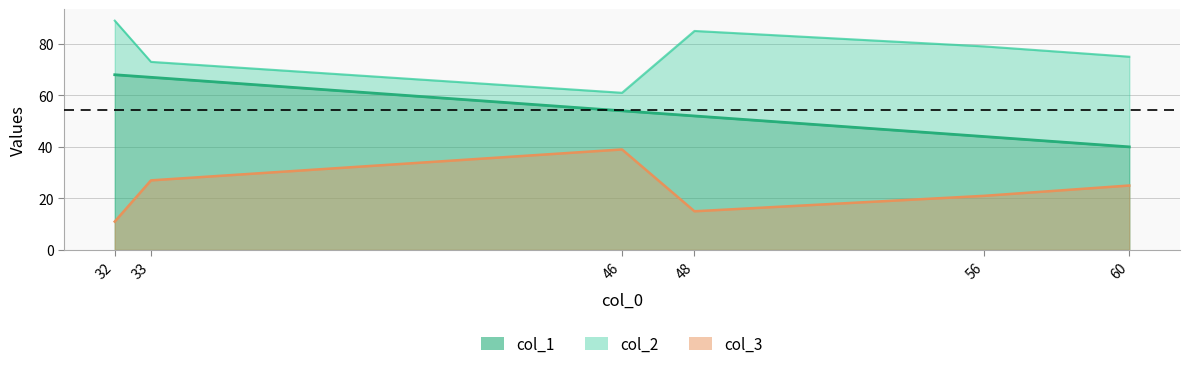

What is the difference between the highest and lowest values at 33?

46